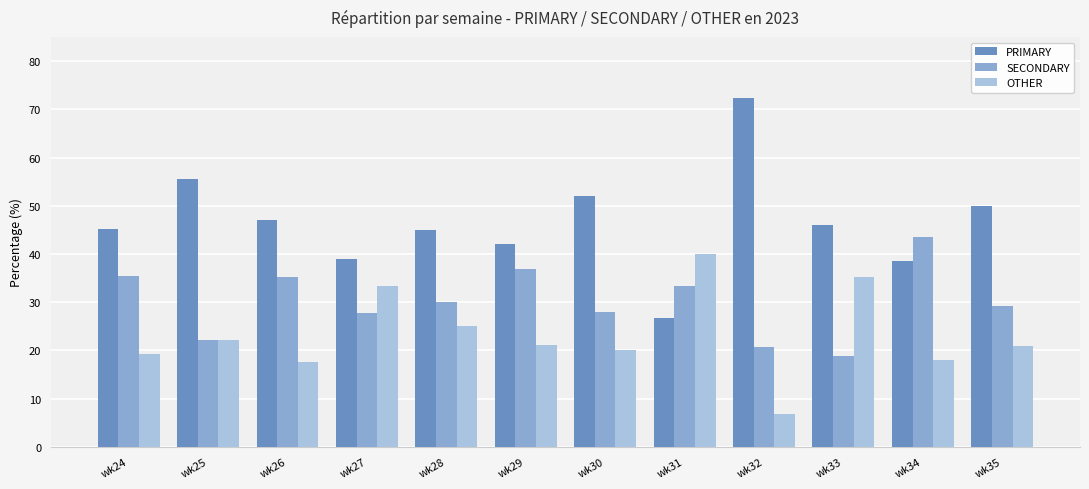

Rank the series by their maximum value, from lowest to highest.

OTHER, SECONDARY, PRIMARY